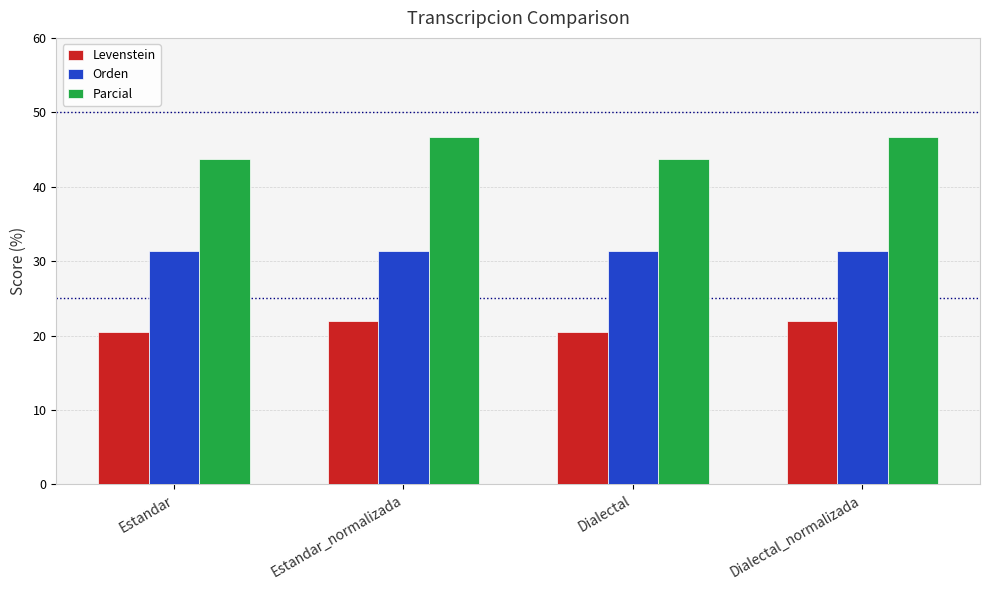

The value of Levenstein at Estandar_normalizada is 39.4. True or false?

False